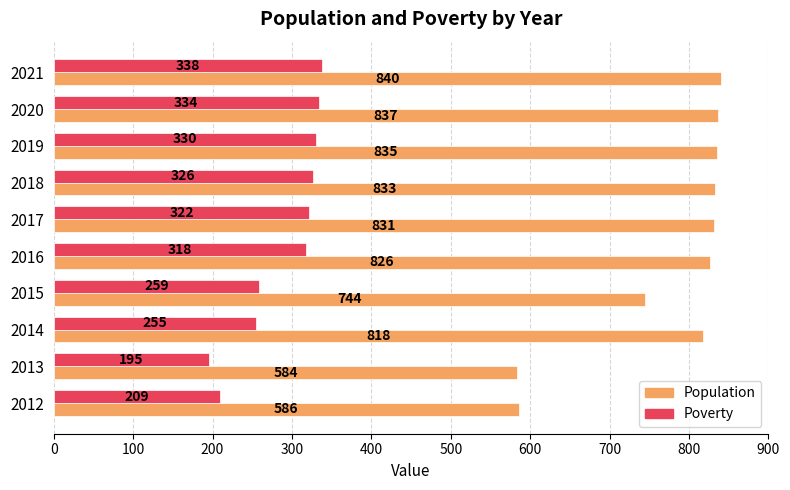

What is the difference between the second highest and second lowest values in the Population series?

251